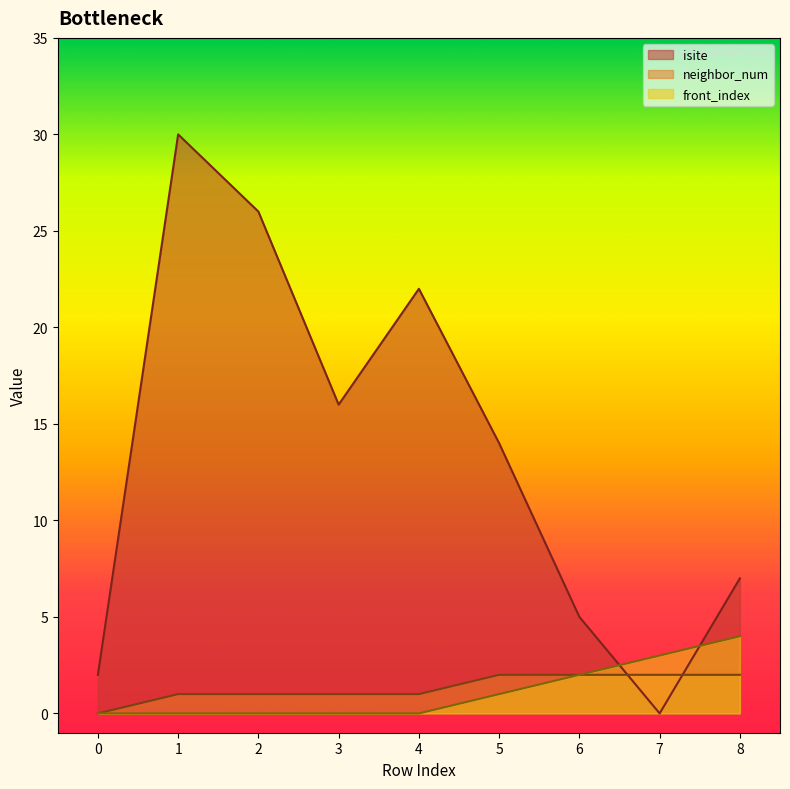

How many data points does each series have?

9